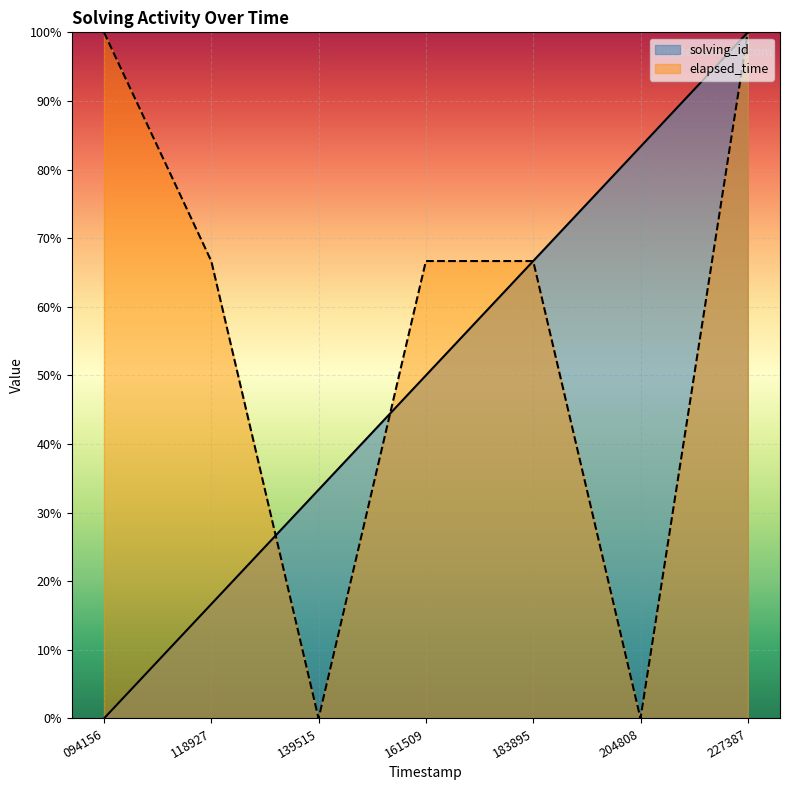

What are all the series names shown in the legend?

solving_id, elapsed_time